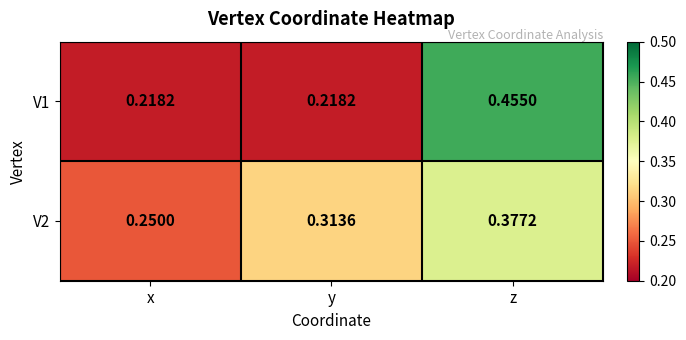

Is the value of V1 at y greater than the value of V2 at x?

No